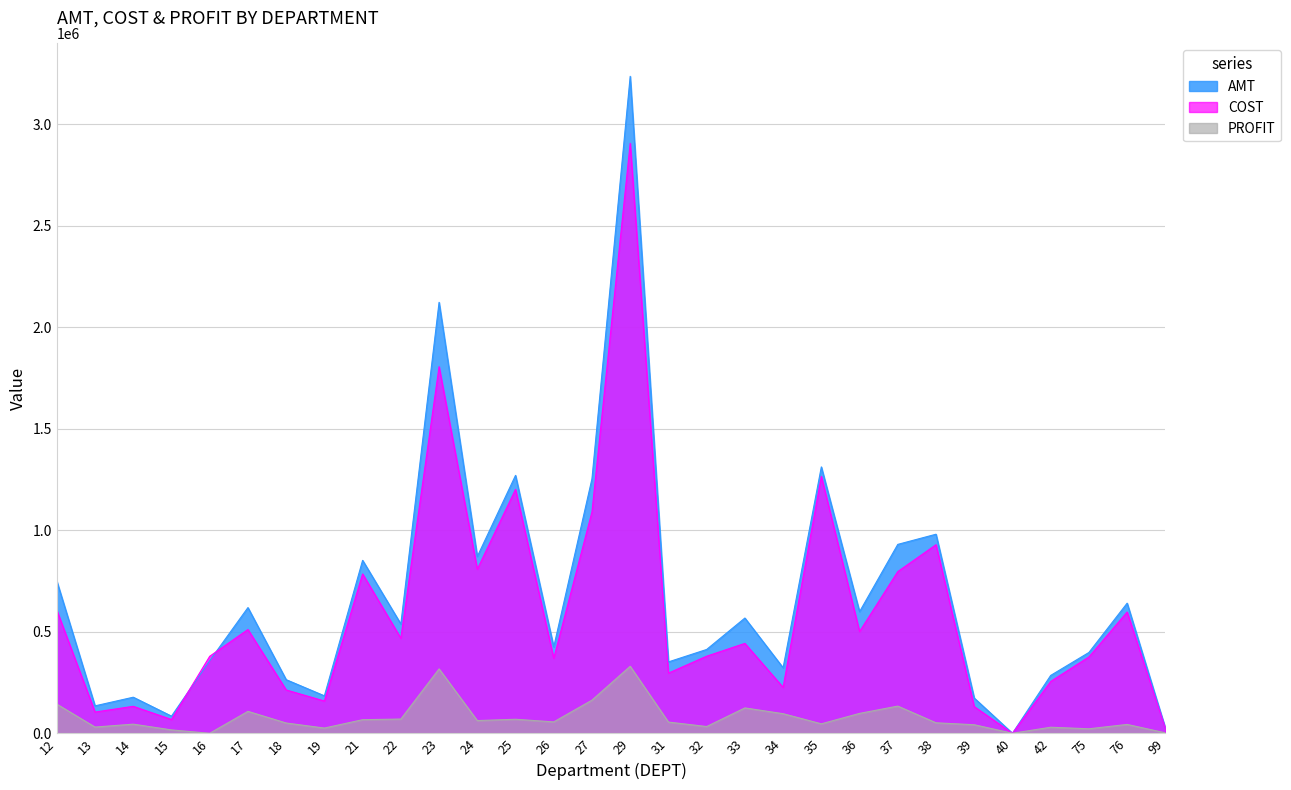

Reading right to left, list all the values displayed in this chart.

AMT: 25596.6	640840.4	398072.2	284981.6	16.2	173455.7	980415.9	930379.6	598938.2	1312025.9	322646.3	567646.8	412810.9	351546.9	3235924.3	1253725.4	425311.5	1270202.4	870682.2	2122603.9	538238.5	851753.0	184482.3	264004.5	619068.4	357686.8	84421.0	177671.2	135068.2	749640.9
COST: 23397.6	597235.4	375982.1	255188.1	14.1	131381.5	928797.5	796478.9	501011.8	1265459.9	226158.1	442729.1	379589.1	296342.3	2905903.5	1090464.4	369238.5	1201170.8	808212.2	1805427.3	468164.2	784850.8	158783.4	213429.1	511000.4	379253.0	67844.8	132743.1	104483.6	606035.1
PROFIT: 2198.9	43605.0	22090.2	29793.5	2.1	42074.1	51618.4	133900.7	97926.4	46566.0	96488.2	124917.7	33221.9	55204.6	330020.8	163261.0	56073.0	69031.6	62470.0	317176.6	70074.3	66902.2	25698.9	50575.3	108068.1	0.0	16576.2	44928.2	30584.6	143605.8